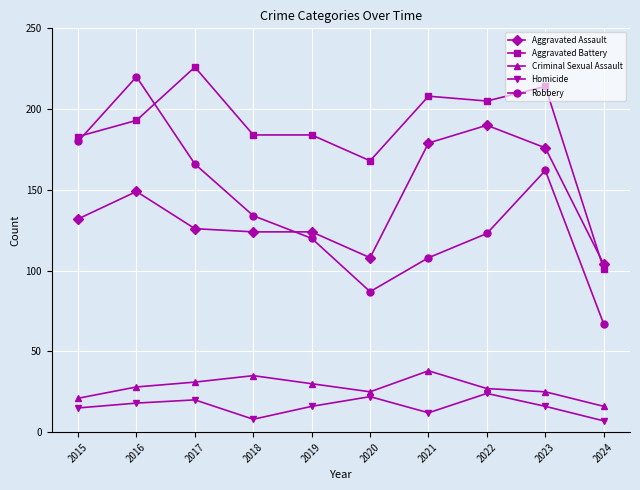

What is the value of the Aggravated Assault point at the 6th from the left?

108